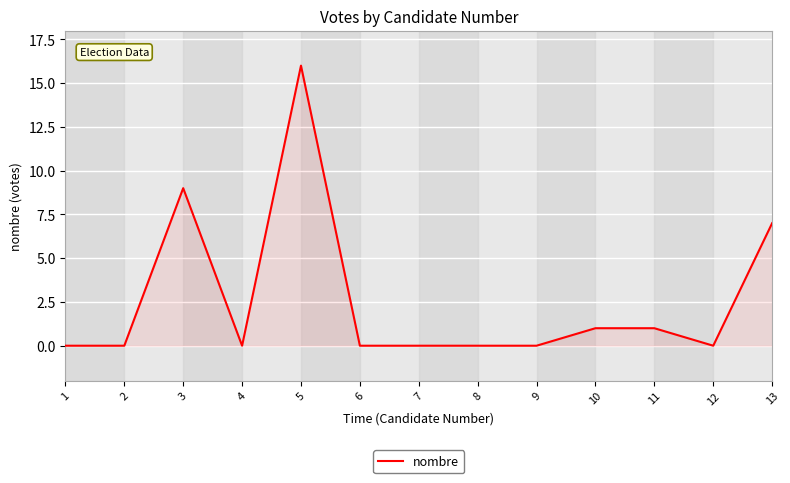

The chart shows a value of 0 at 9. True or false?

True